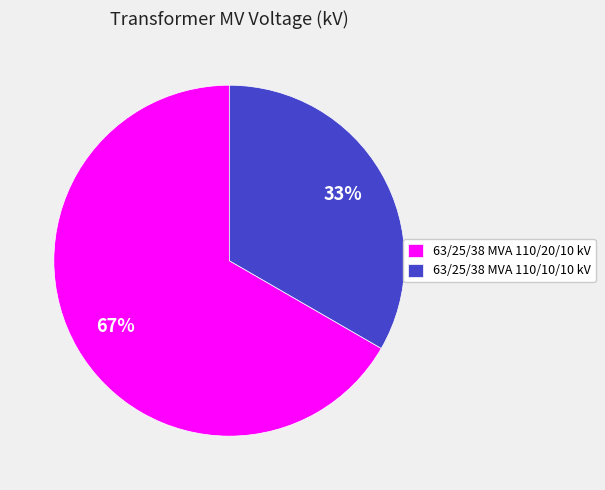

To the nearest percent, what is the average slice percentage?

50%